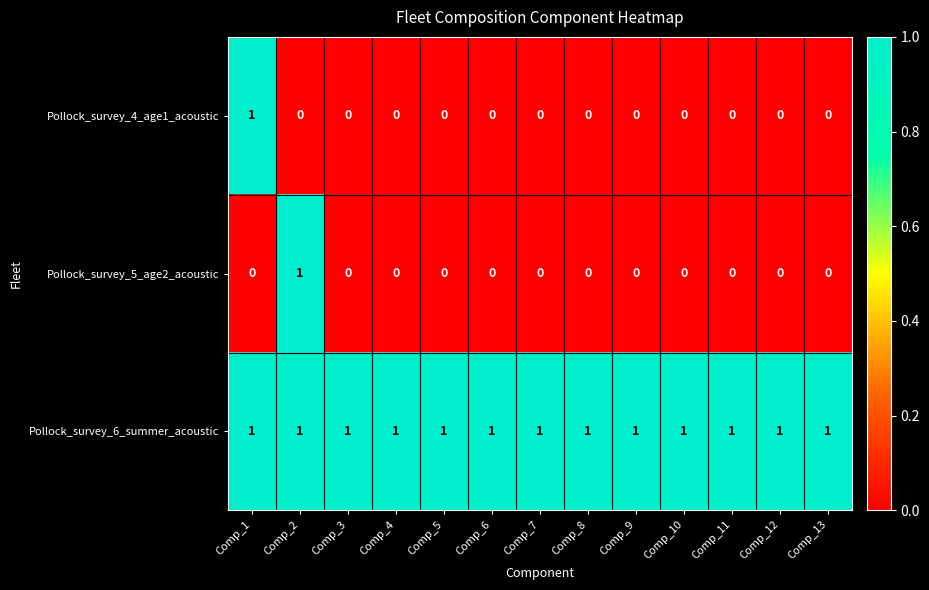

The Pollock_survey_6_summer_acoustic series shows 1 at Comp_5. True or false?

True